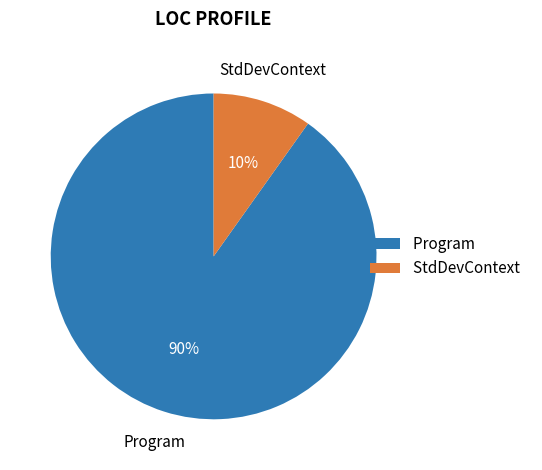

To the nearest percent, what is the difference between the Program and StdDevContext slice percentages?

80%